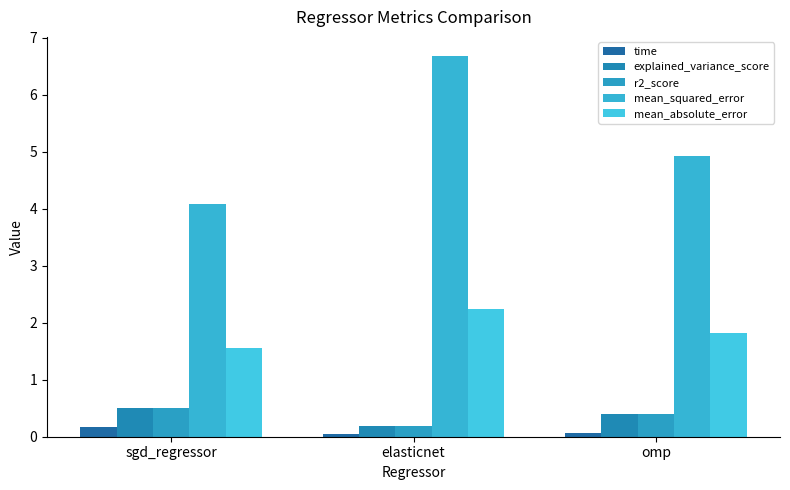

What are all the series names shown in the legend?

time, explained_variance_score, r2_score, mean_squared_error, mean_absolute_error